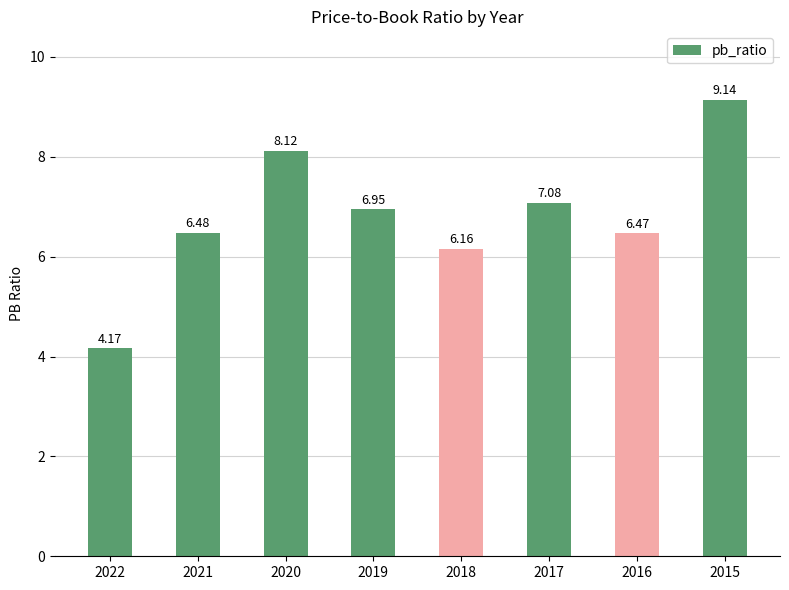

What is the average value?

6.8